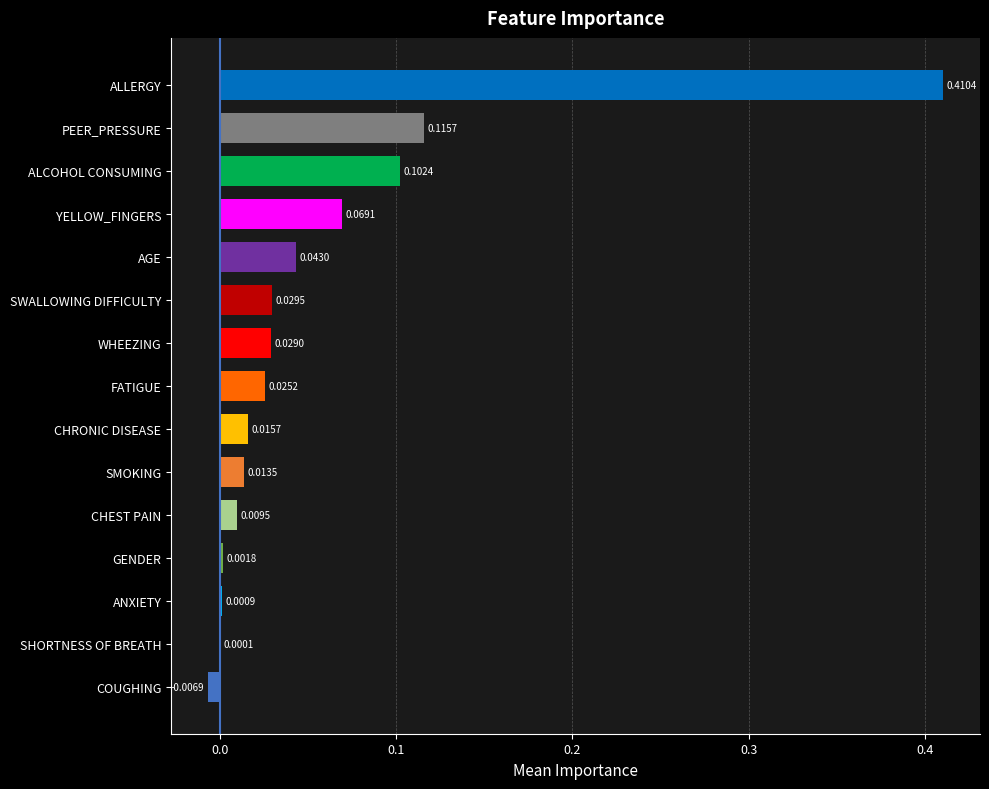

Which has a higher value, ALCOHOL CONSUMING or ANXIETY?

ALCOHOL CONSUMING